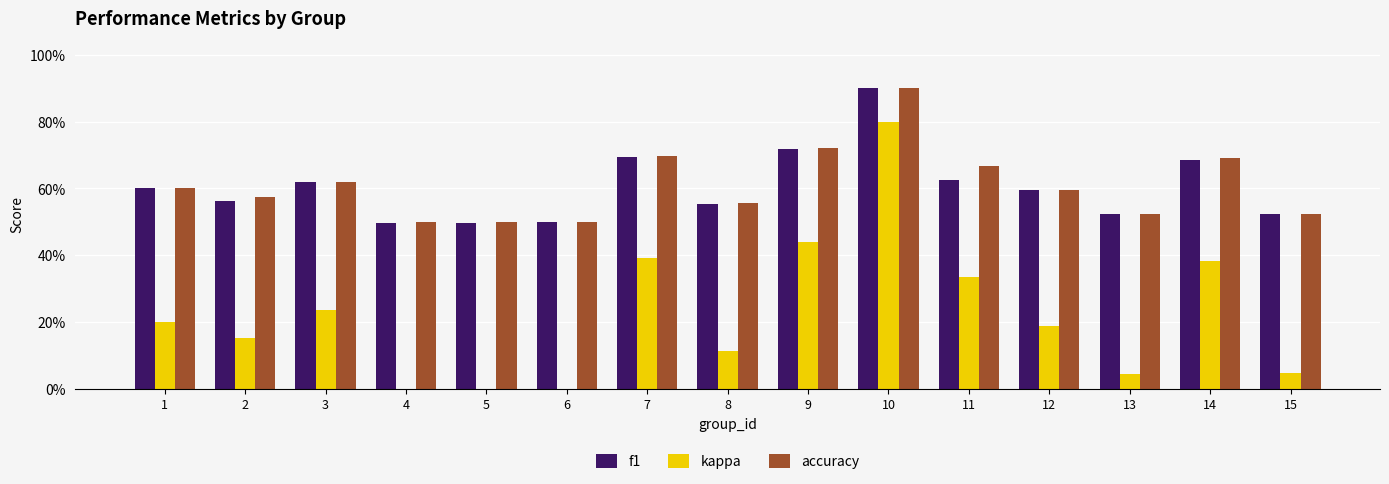

List the series in order of their peak value, highest first.

accuracy, f1, kappa